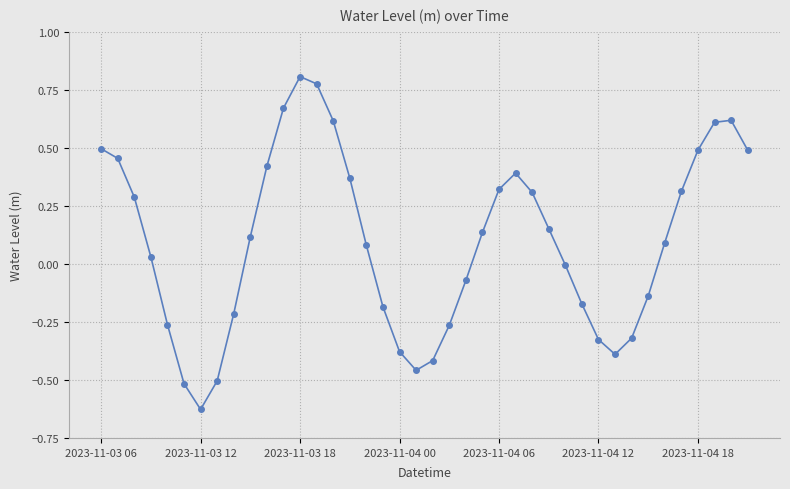

How many distinct data groups are displayed?

1